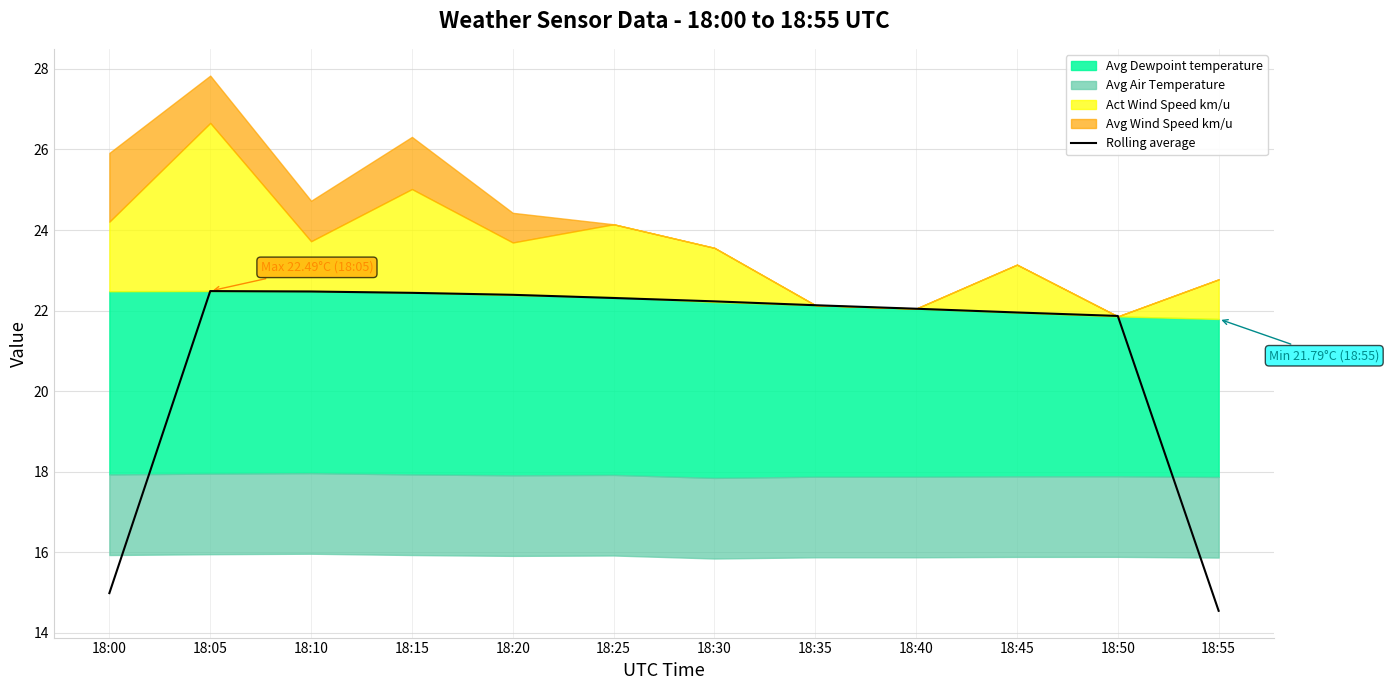

What is the average value?

21.0